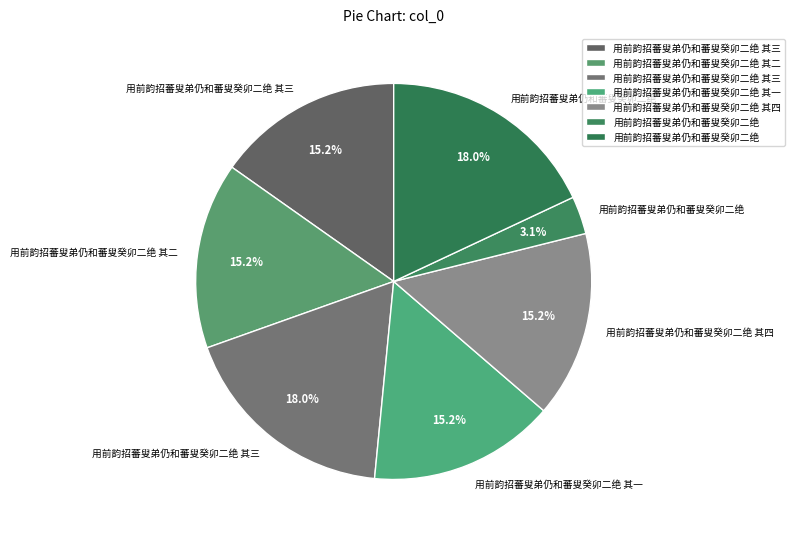

Is there any slice that represents more than half of the pie?

No